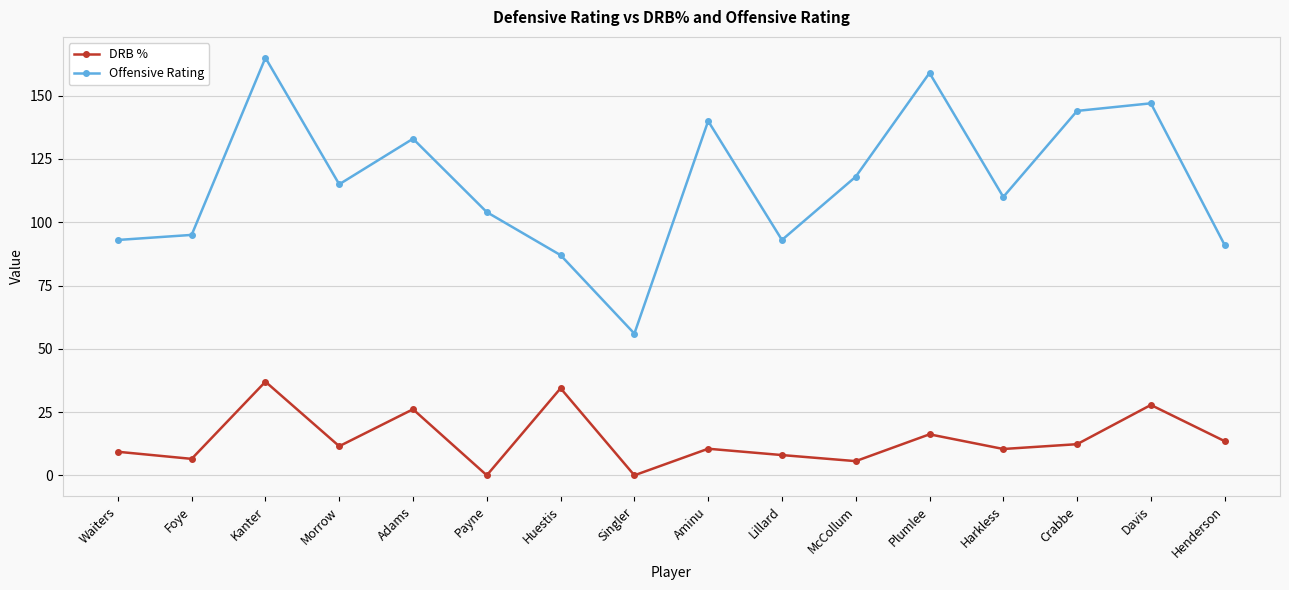

How many interior local peaks does the DRB % series have?

6